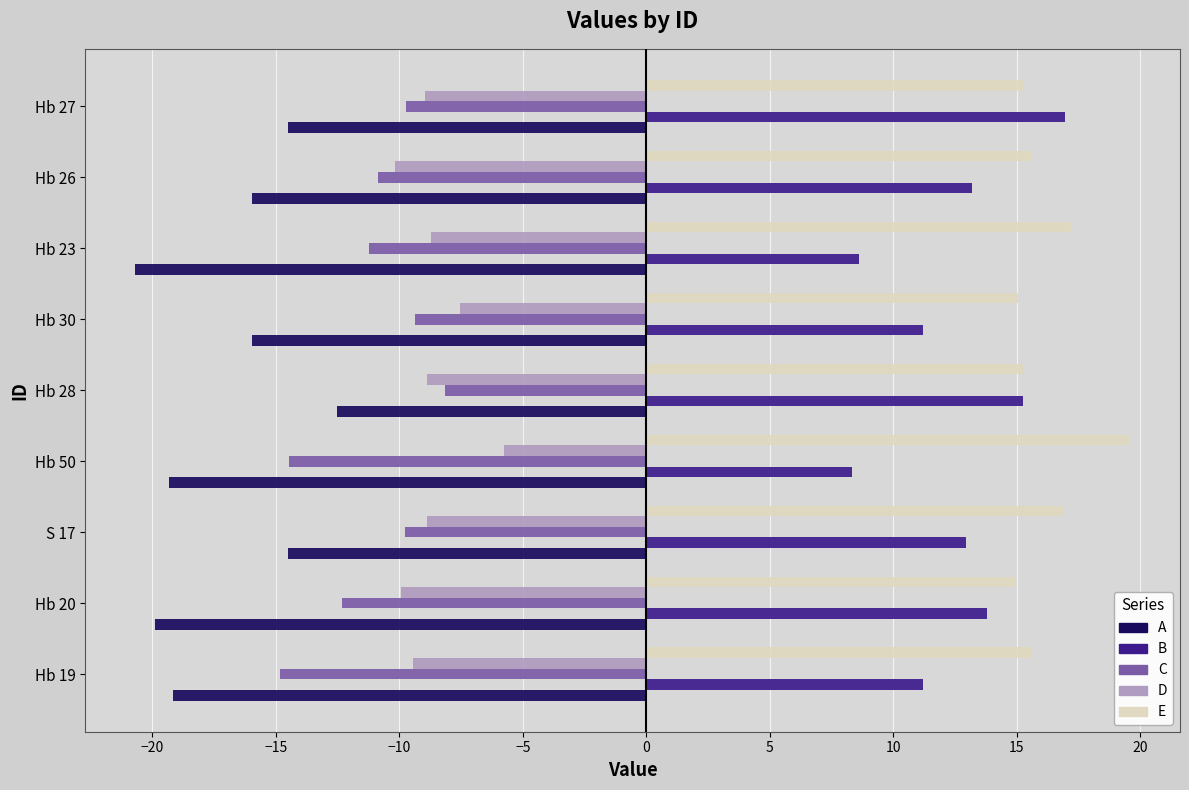

The value of A at Hb 30 is -16.0. True or false?

True